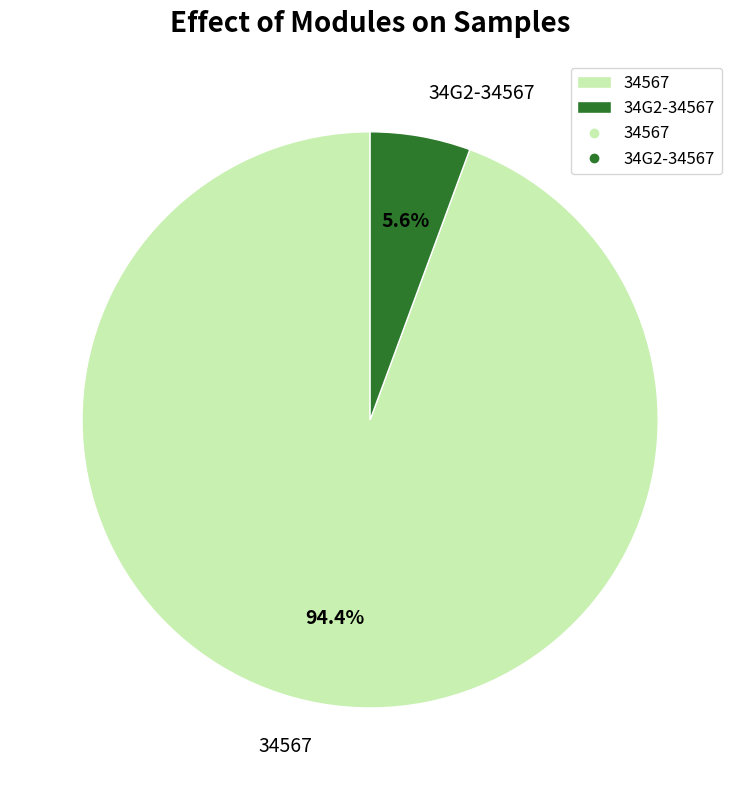

Between 34G2-34567 and 34567, which is larger?

34567